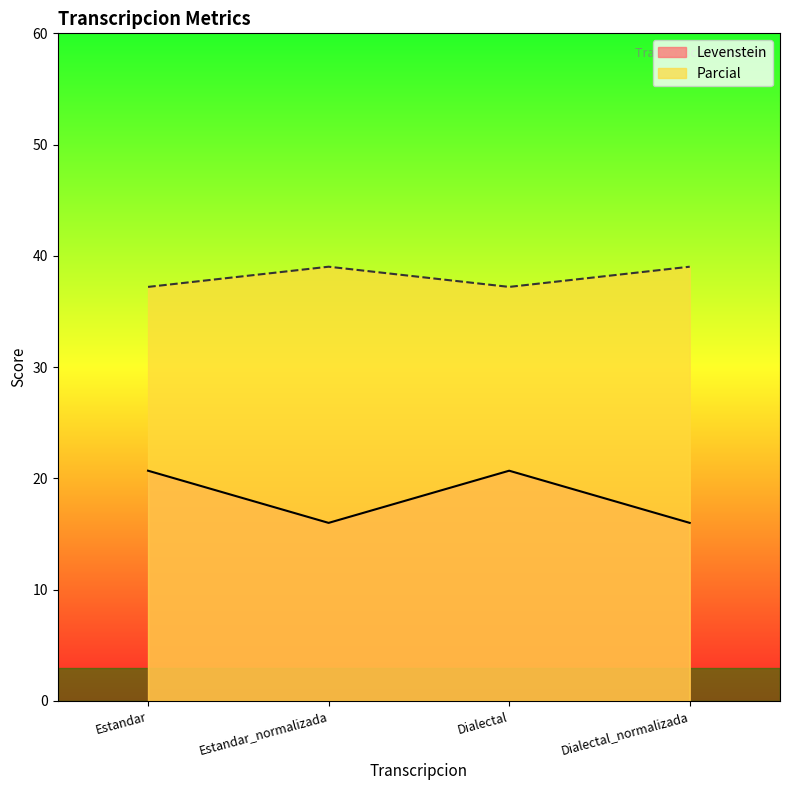

At Estandar_normalizada, list the series in order from smallest to largest.

Levenstein, Parcial